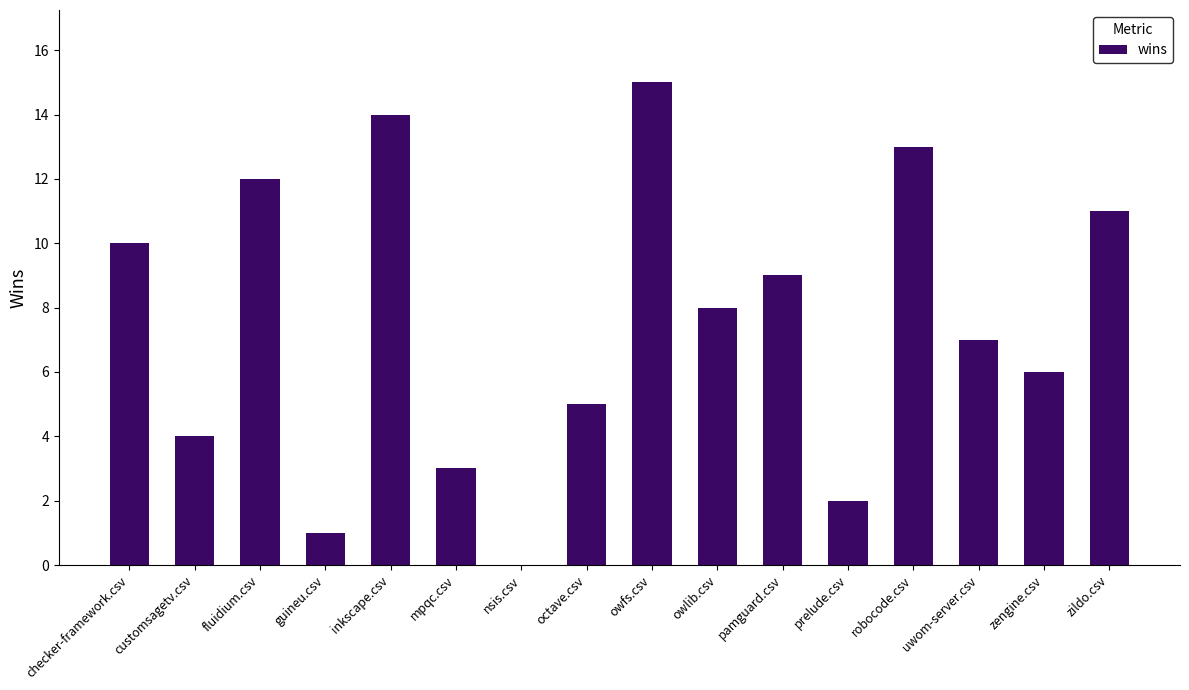

Is it true that the value at robocode.csv is 13?

True